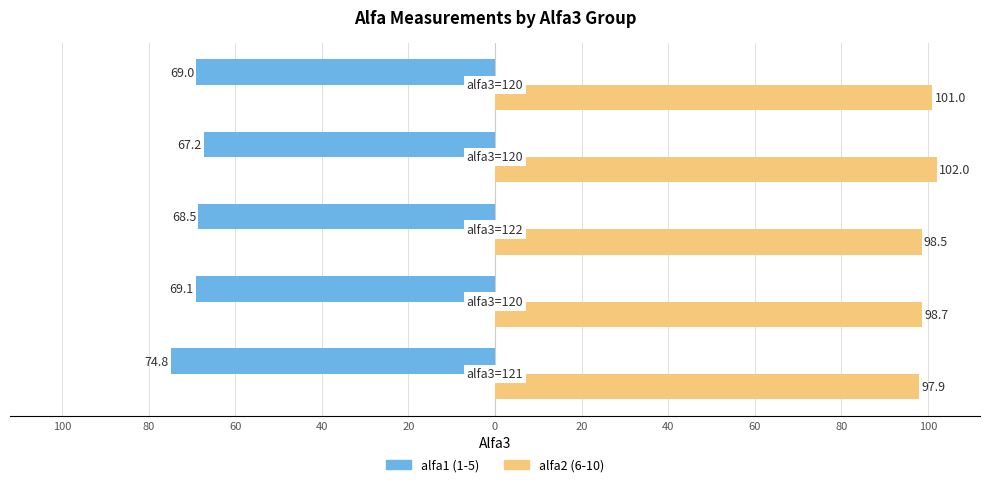

What are all the series names shown in the legend?

alfa1 (1-5), alfa2 (6-10)